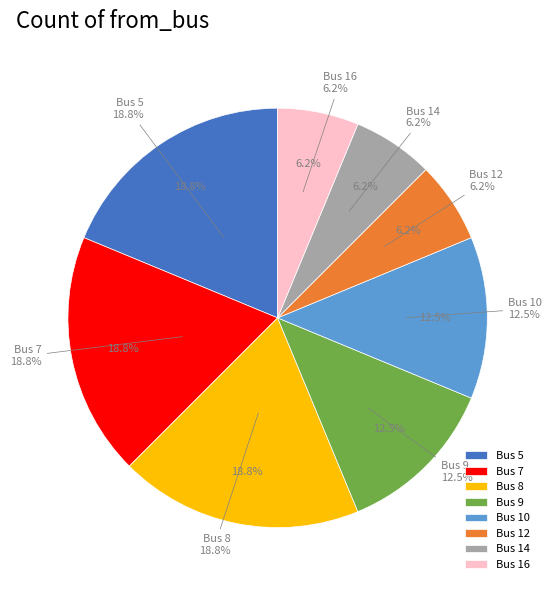

Rank the categories by value from highest to lowest.

5, 7, 8, 9, 10, 12, 14, 16